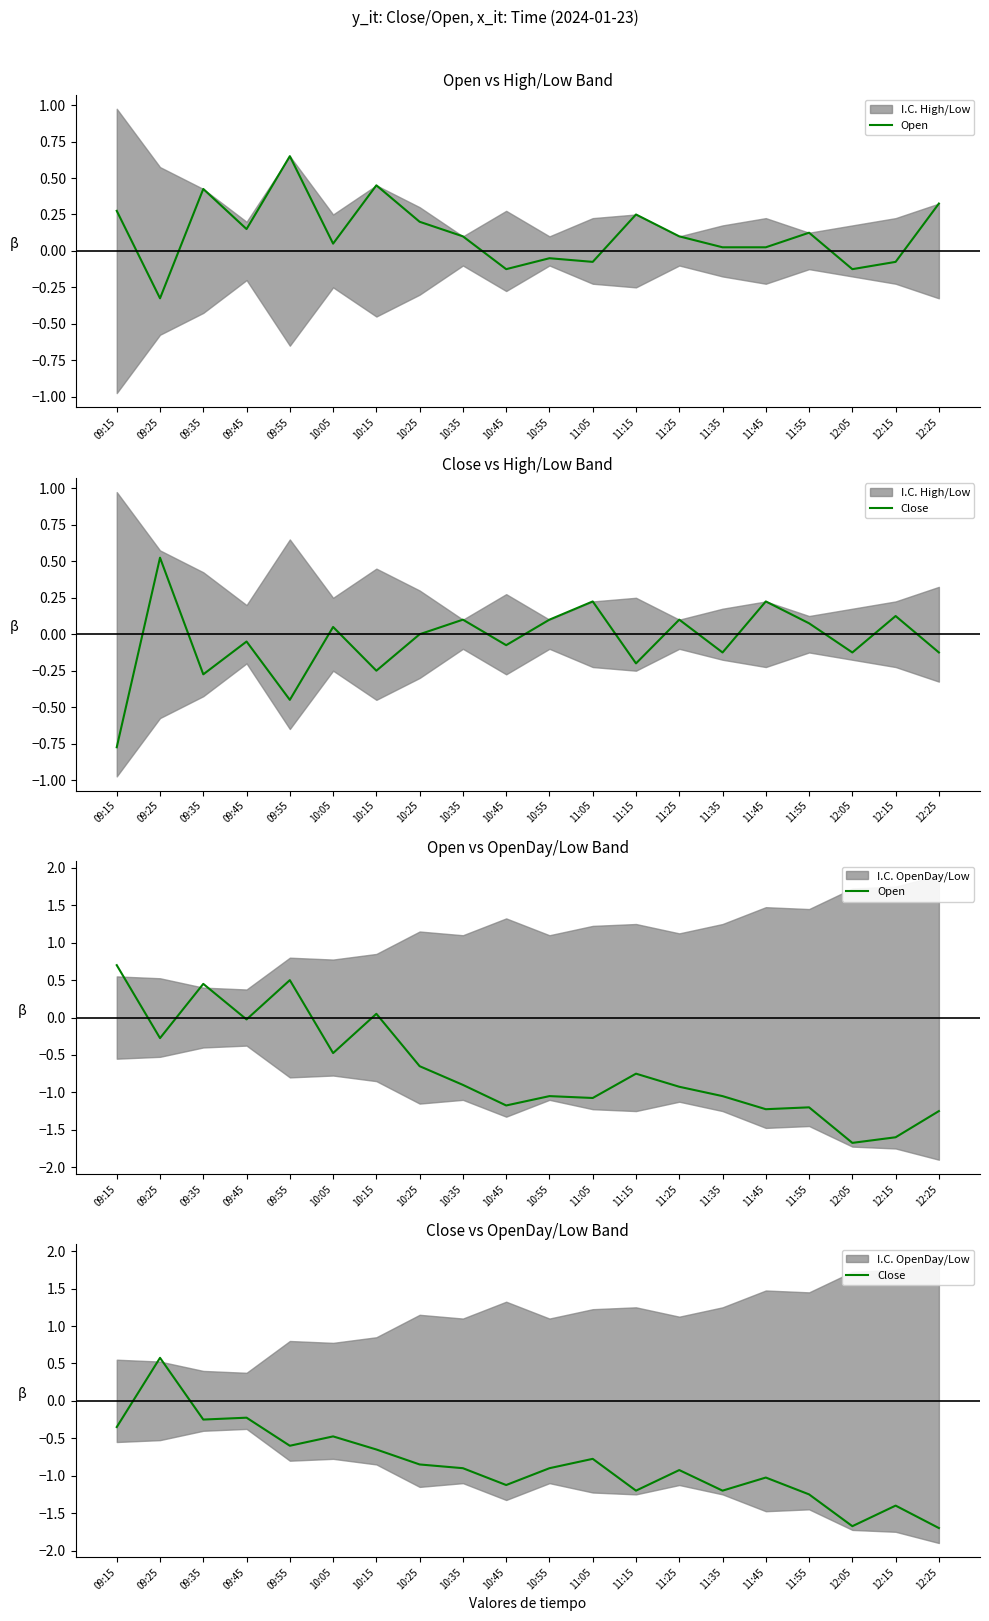

How many intersections are there between Open and Close?

6